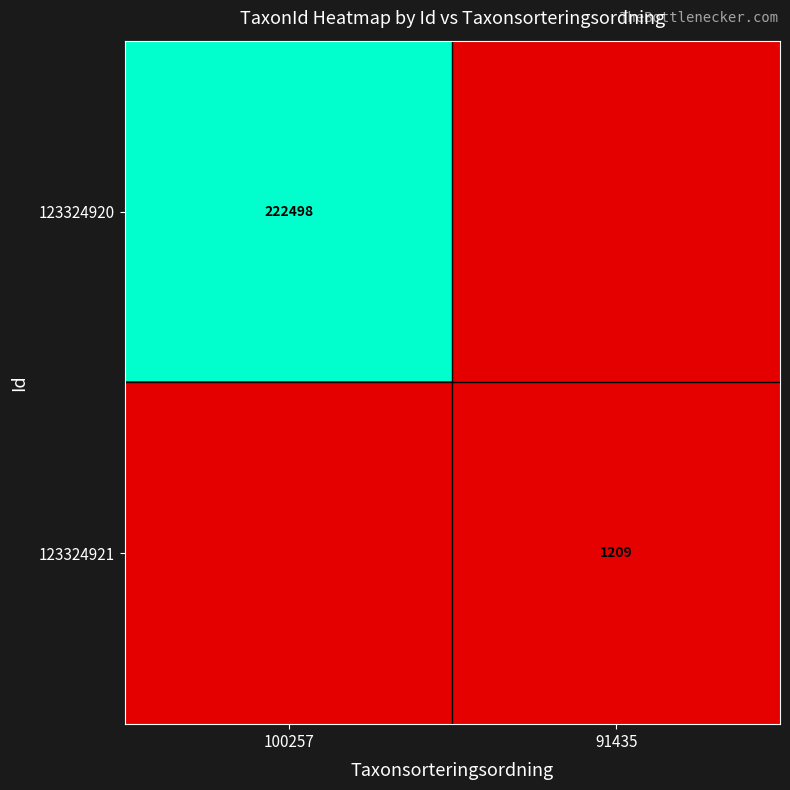

At how many categories does at least one series exceed 162770?

1